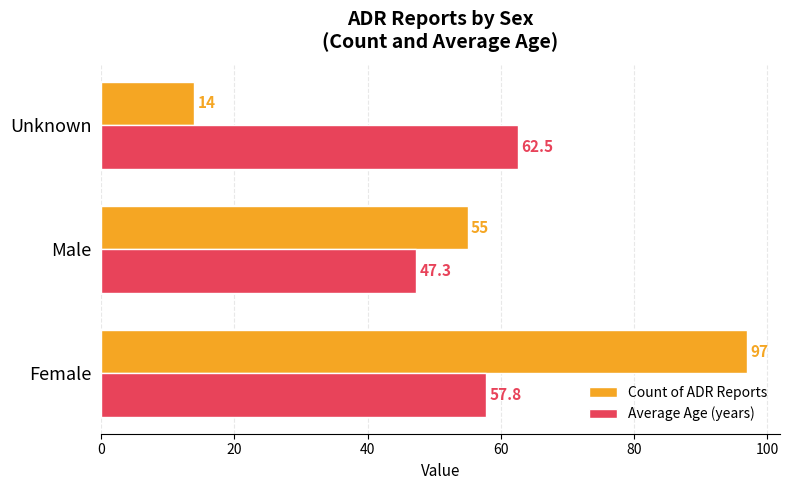

List the series in order of their overall mean, lowest first.

Count of ADR Reports, Average Age (years)